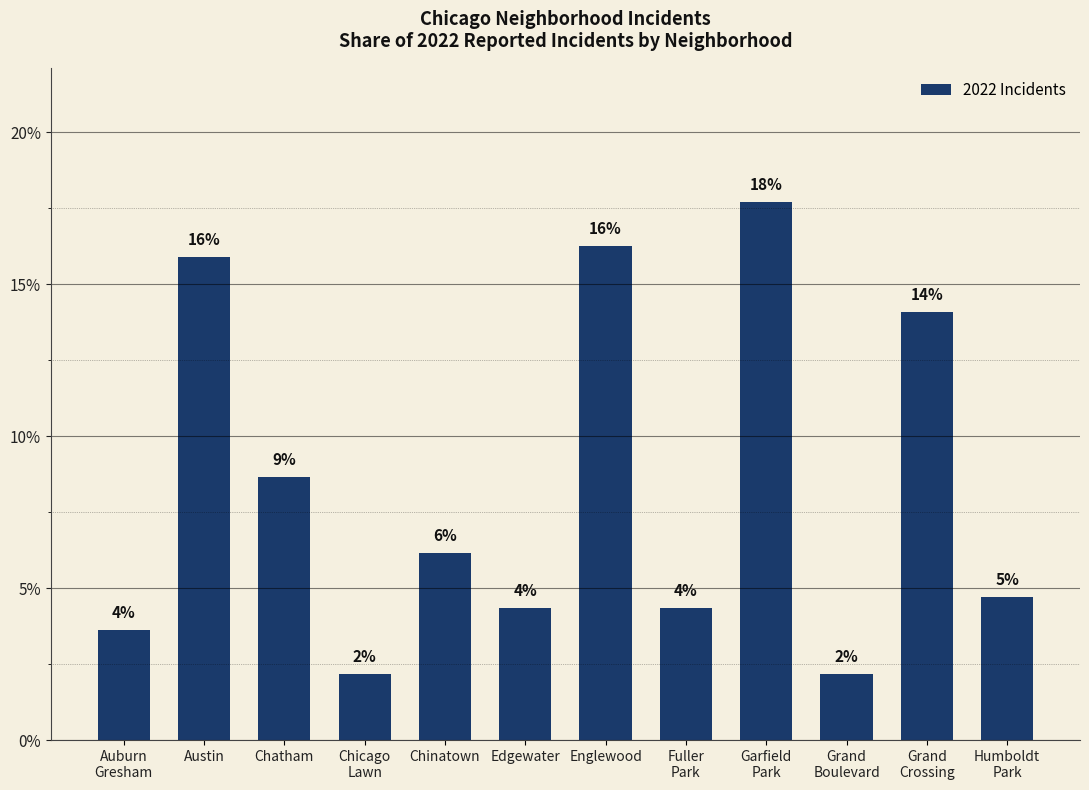

Does the chart contain any negative values?

No